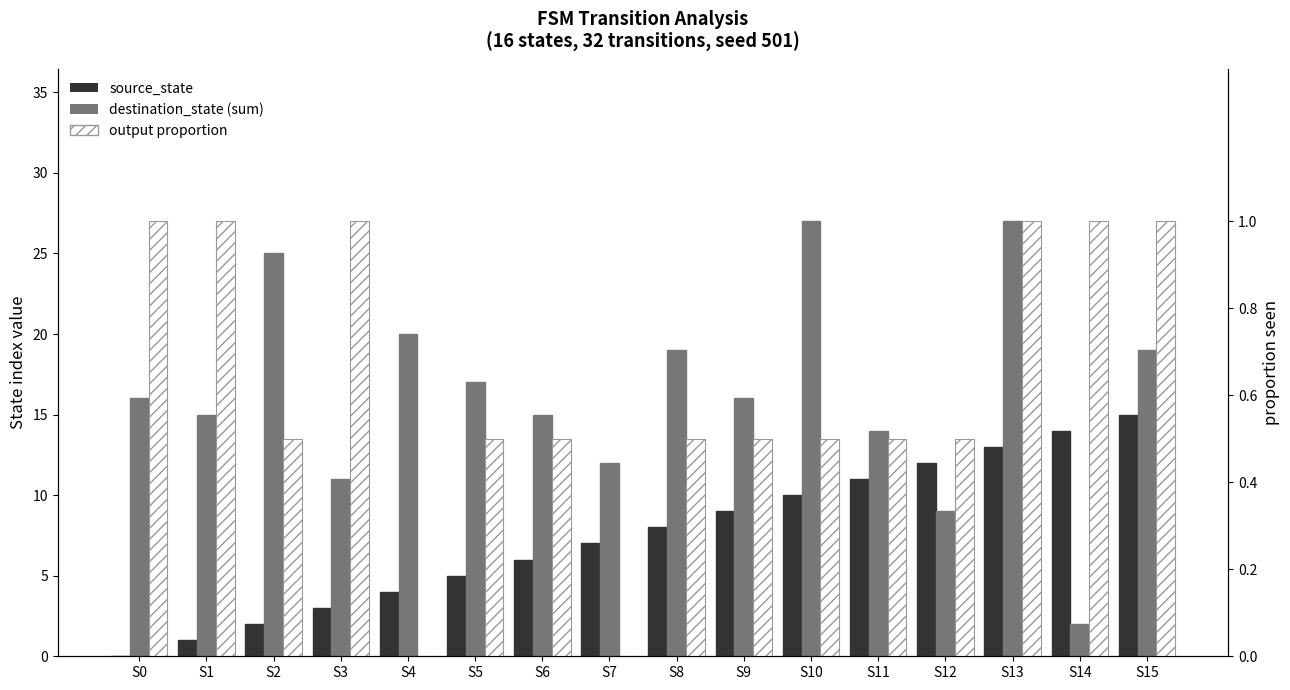

What is the difference between the highest and lowest values at S12?

11.5